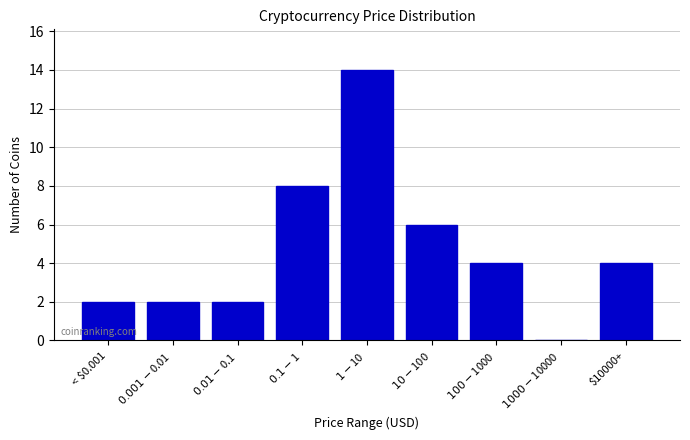

What is the sum of all values?

42